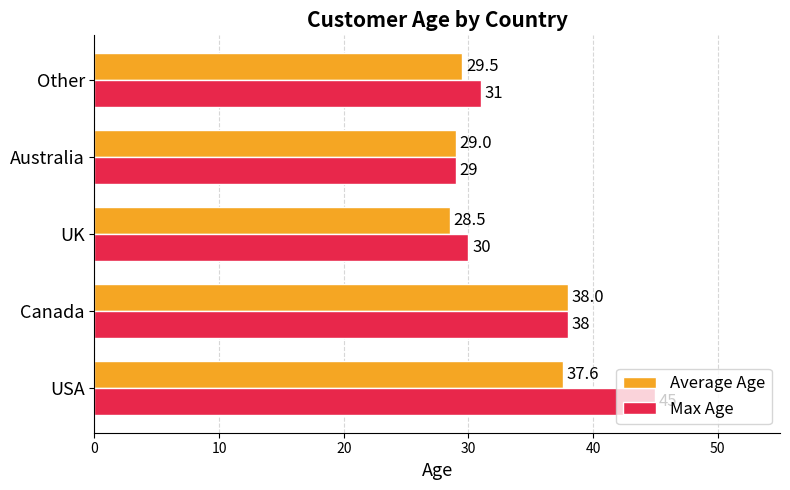

What are all the series names shown in the legend?

Average Age, Max Age